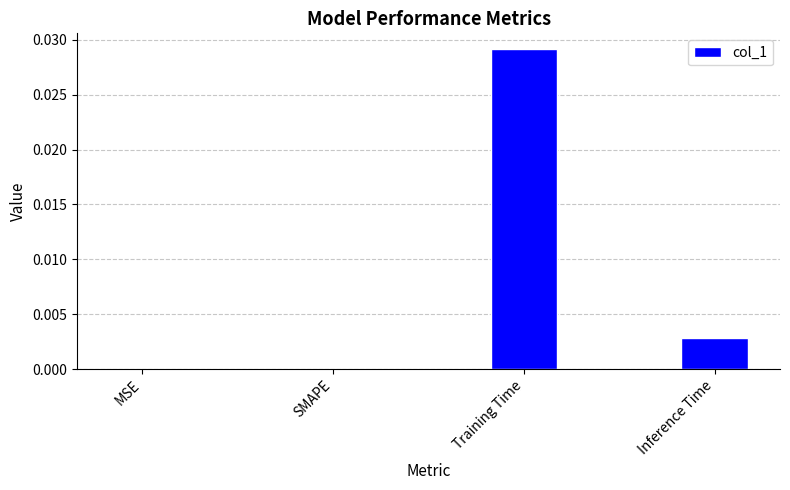

The value at MSE is 0.0. True or false?

True